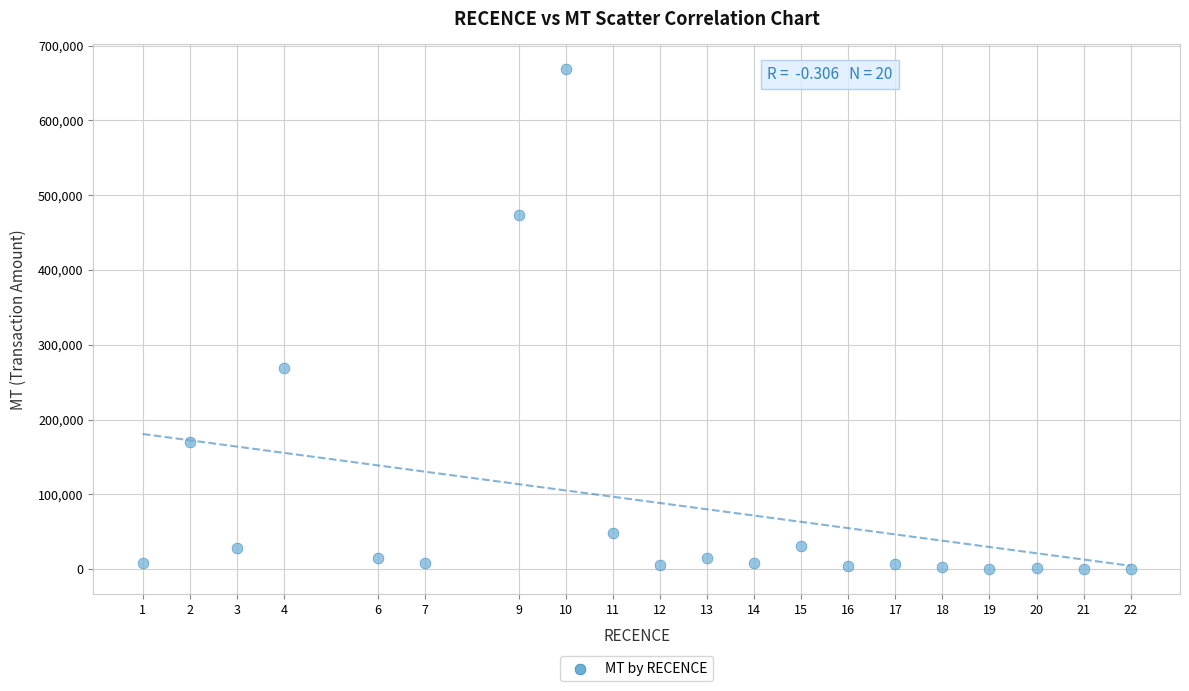

What Y value in the scatter plot is closest to 334266?

269412.3